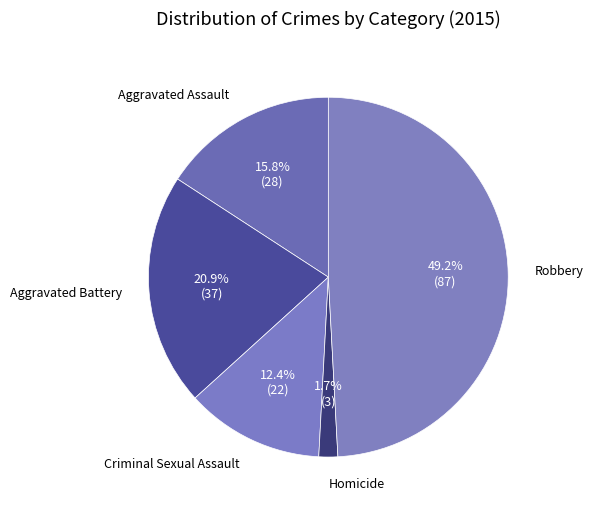

To the nearest percent, what is the combined percentage of Robbery and Criminal Sexual Assault?

62%